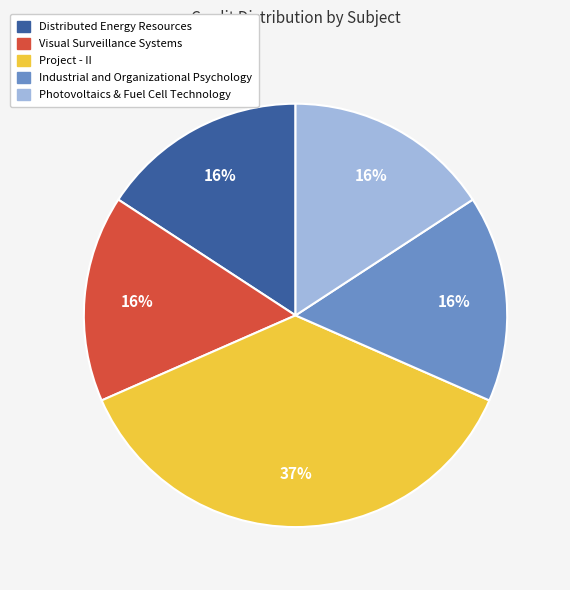

Count the number of slices in the pie.

5